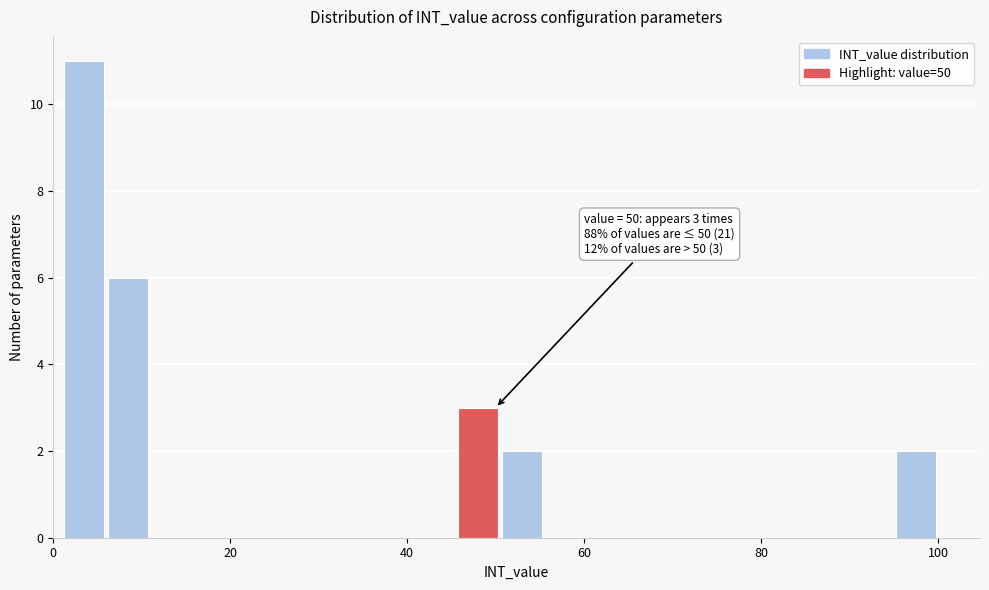

Read against the x-axis, roughly where is the centre of the tallest bar?

4